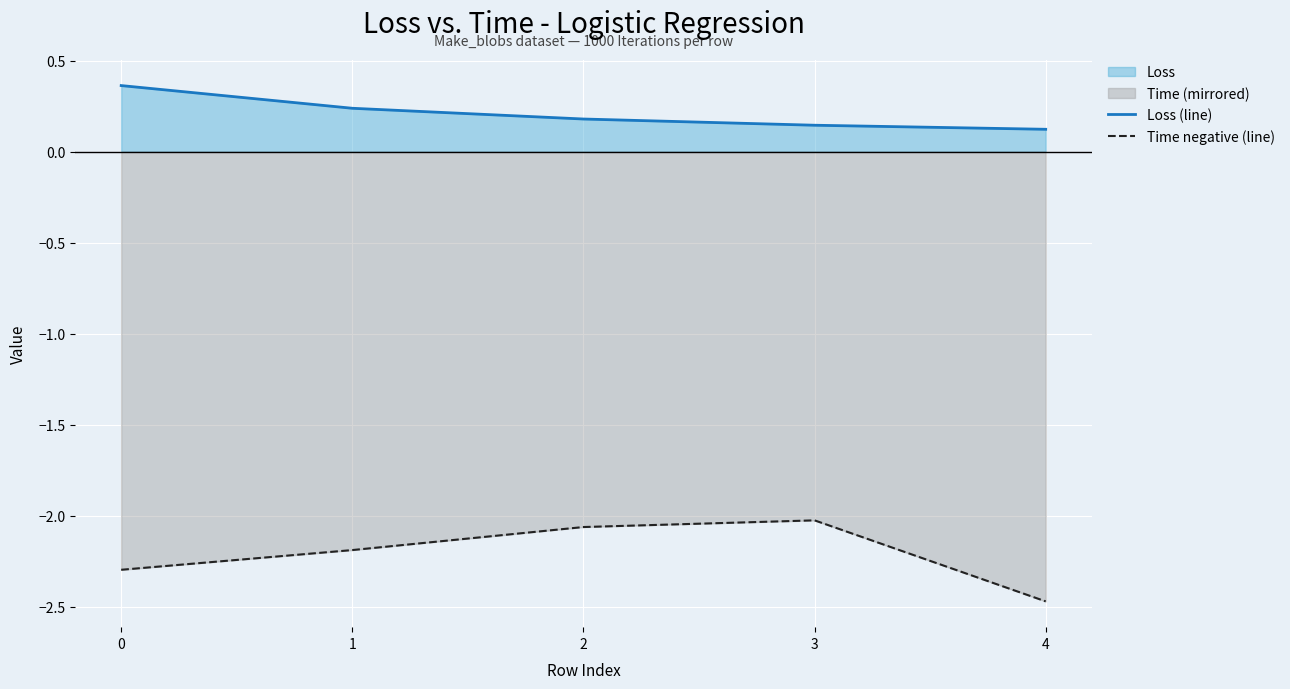

Reading left to right, transcribe all the data shown in this chart.

Loss (line): 0.4	0.2	0.2	0.1	0.1
Time negative (line): -2.3	-2.2	-2.1	-2.0	-2.5